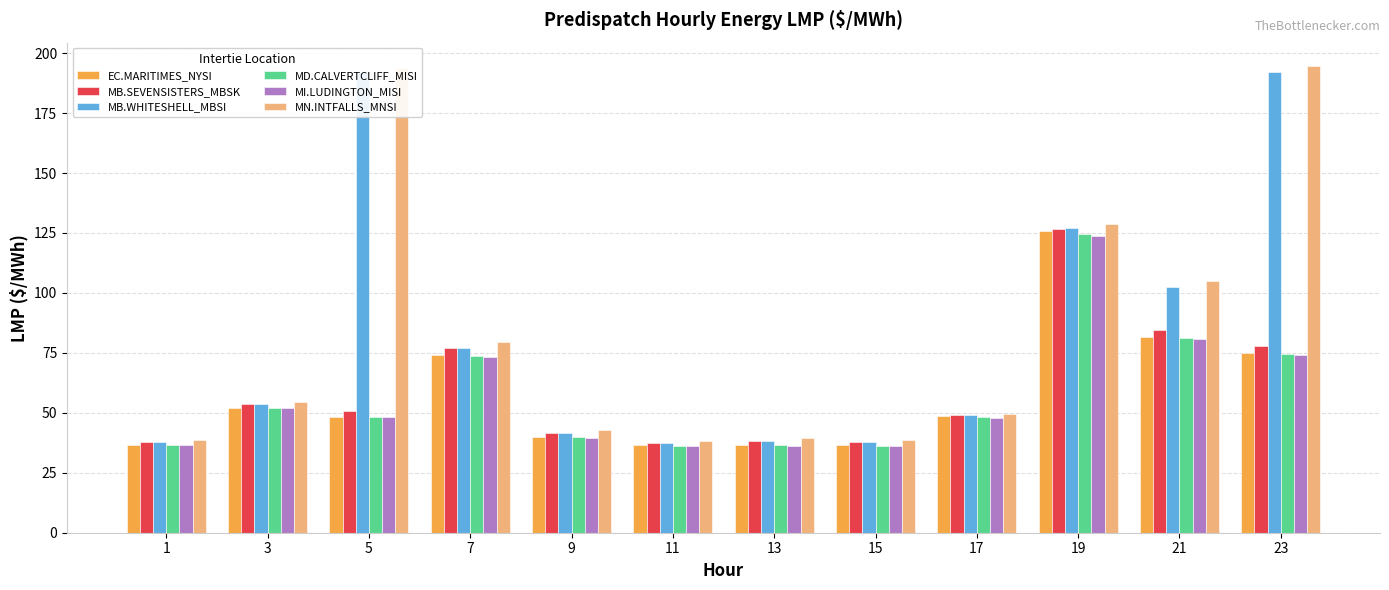

At which category is the sum across all series the highest?

19